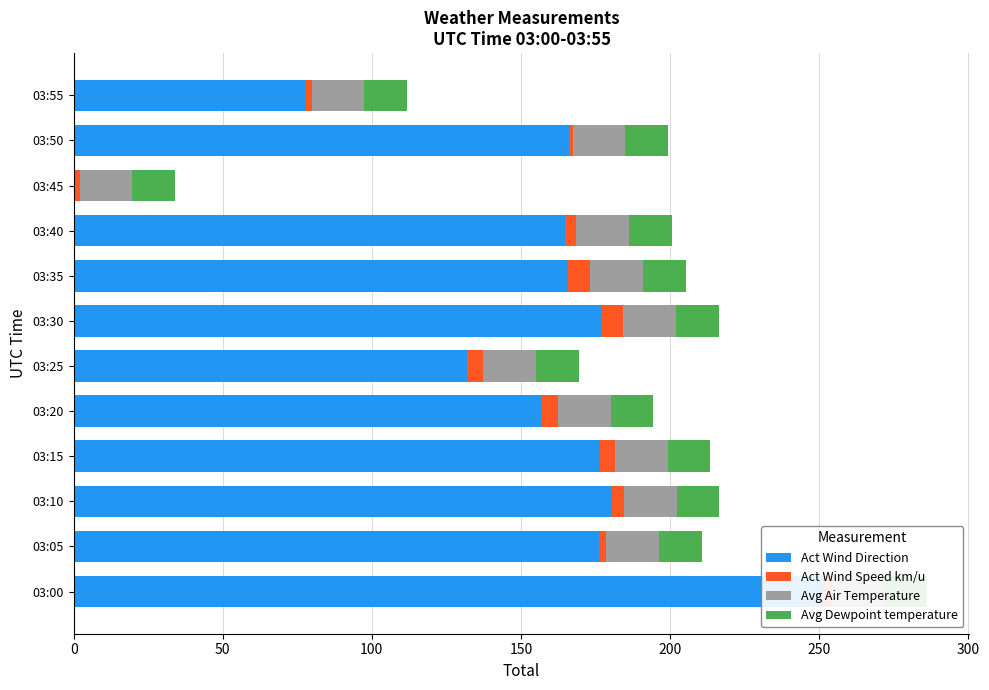

What is the average value of the Act Wind Direction series?

152.1